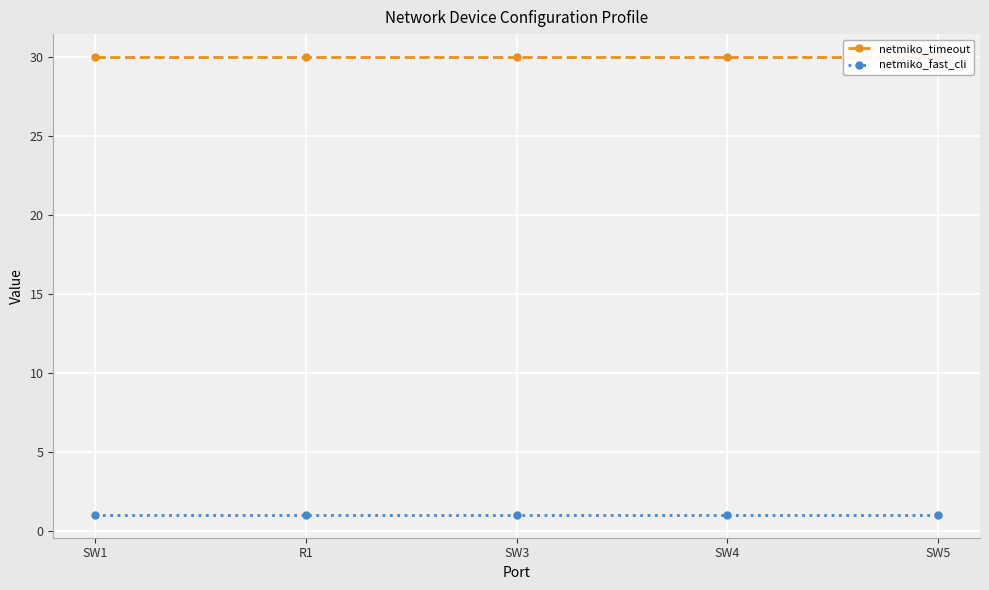

What is the label of the 5th point from the left?

SW5